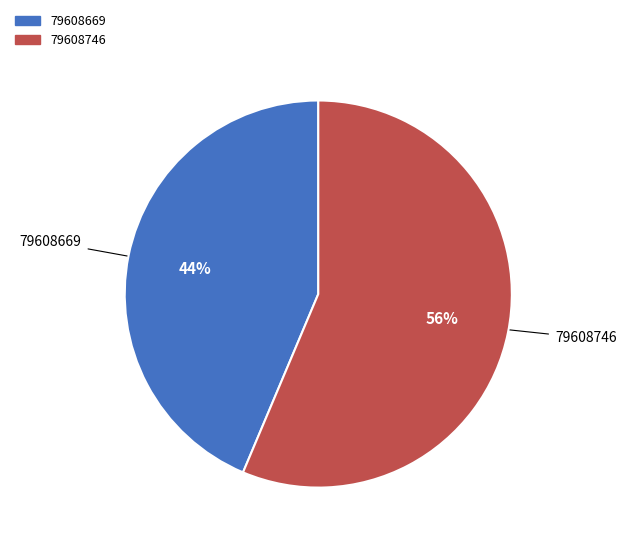

Approximately how many times larger is the value at 79608669 compared to 79608746?

0.8